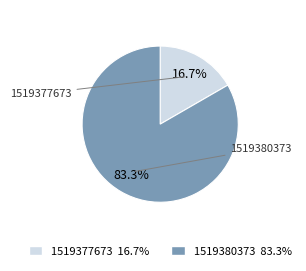

Count the number of slices in the pie.

2